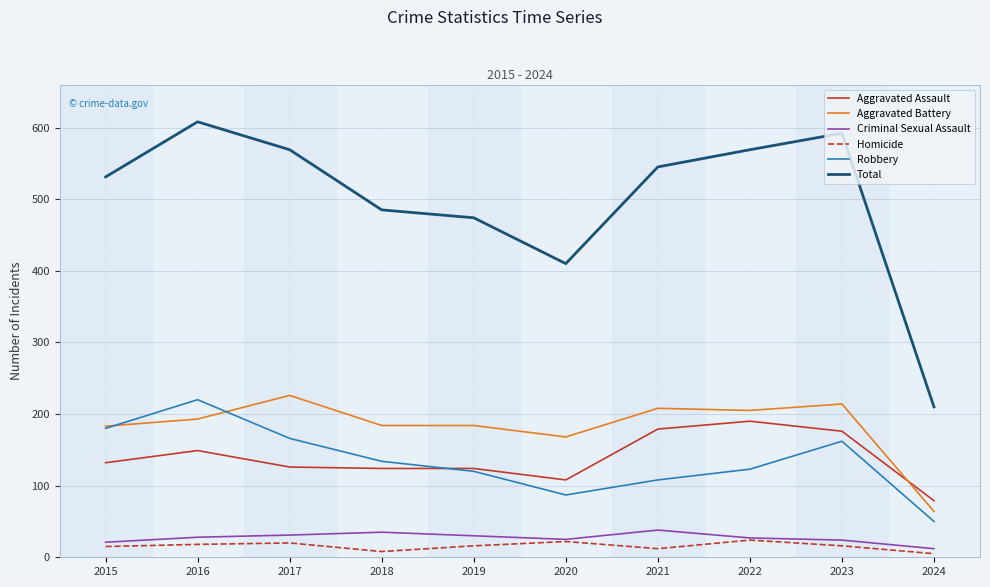

What is the minimum value for Aggravated Battery?

64